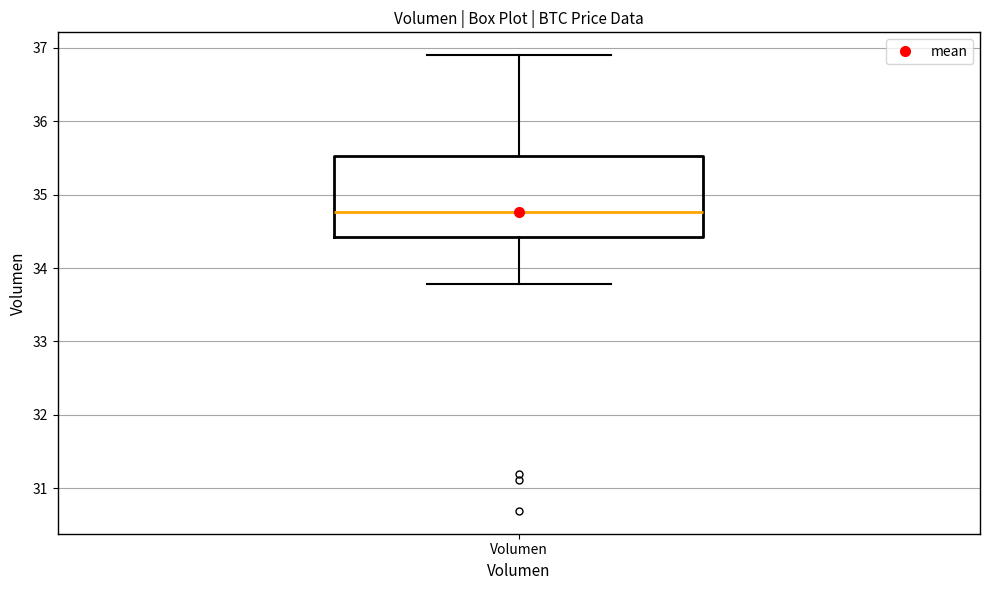

Read this box plot against the y-axis: the position of the median line, the range covered by the box, and the ends of both whiskers. The values are not printed on the chart, so give them approximately, as read against the axis.

median 34.8, box 34.4 to 35.5, whiskers 33.8 to 36.9